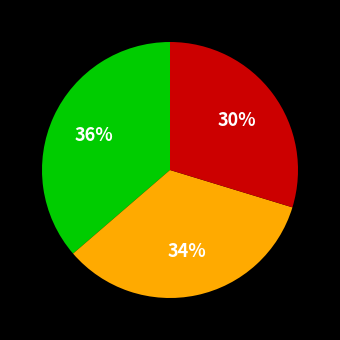

To the nearest percent, what is the average slice percentage?

33%